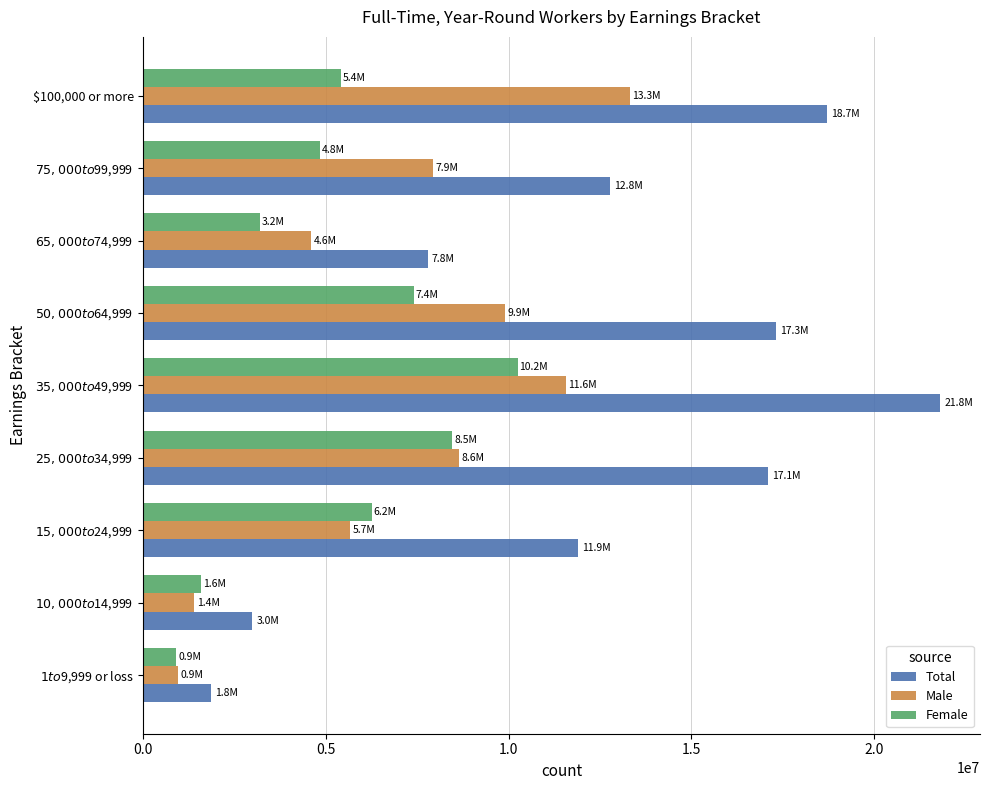

List the series in order of their peak value, highest first.

Total, Male, Female